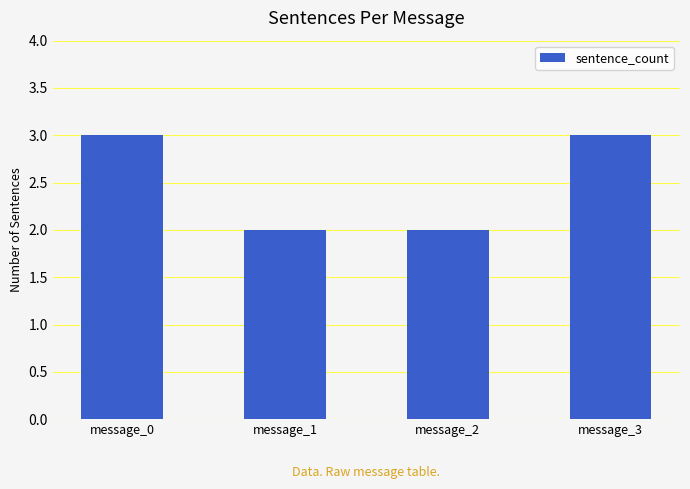

Reading left to right, transcribe all the data shown in this chart.

3	2	2	3